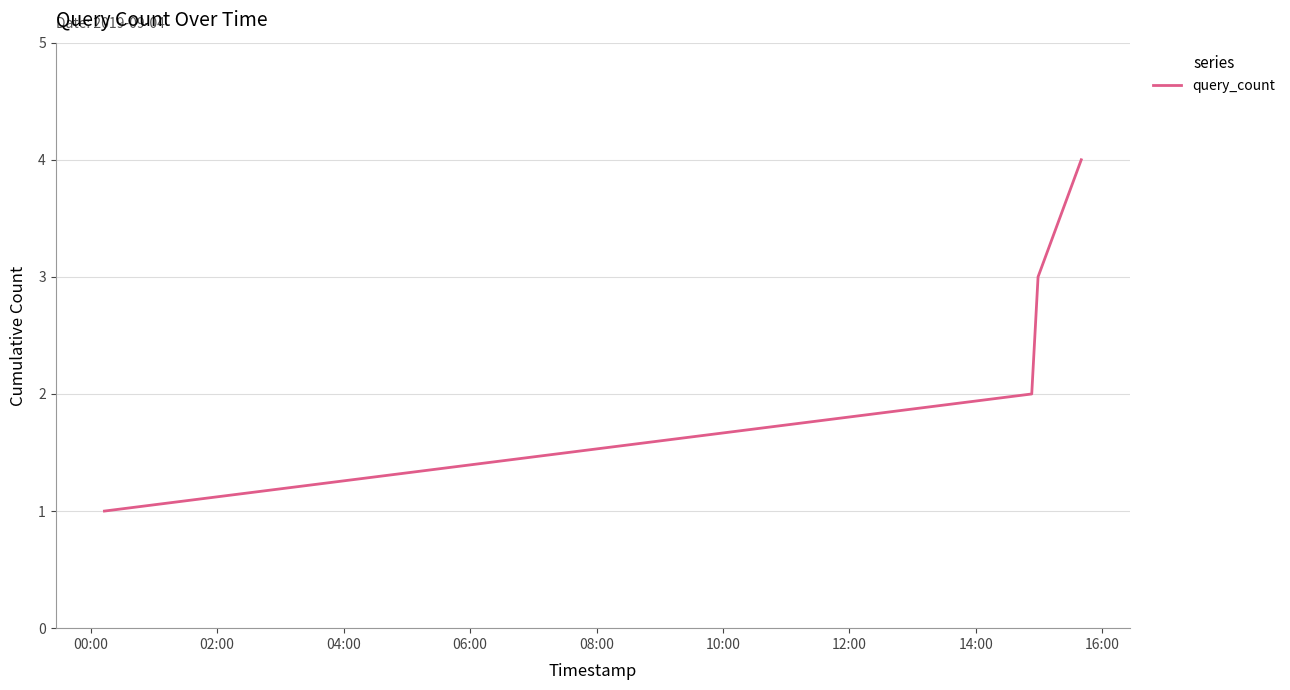

What is the sum of all values?

10